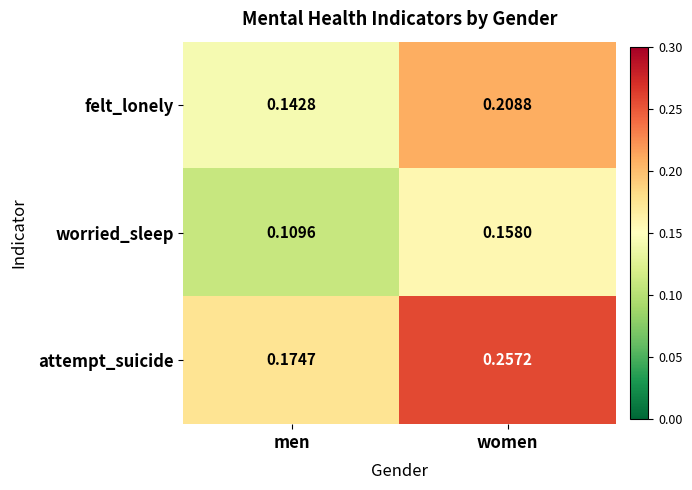

Is the value of attempt_suicide at women greater than the value of worried_sleep at women?

Yes